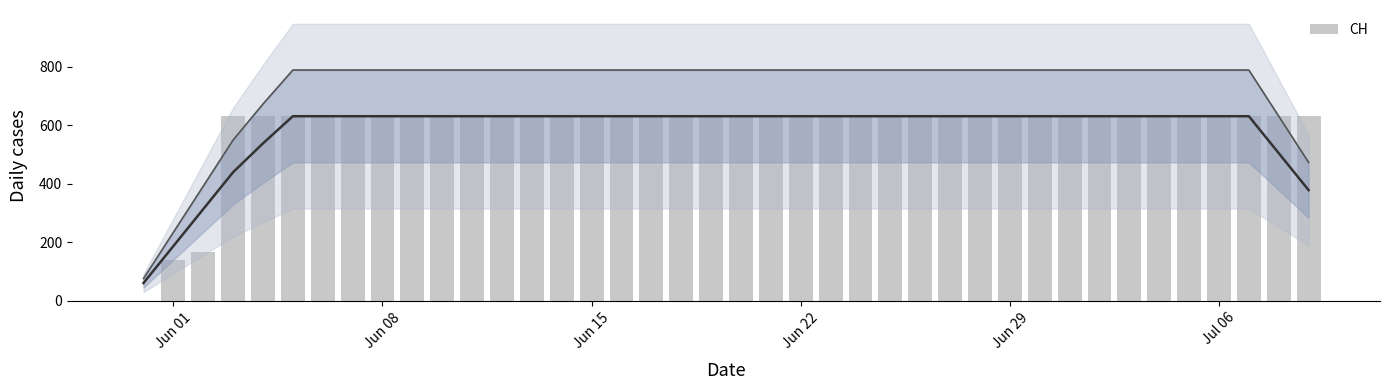

Where is the data nearest to the value 315?

Jun 15